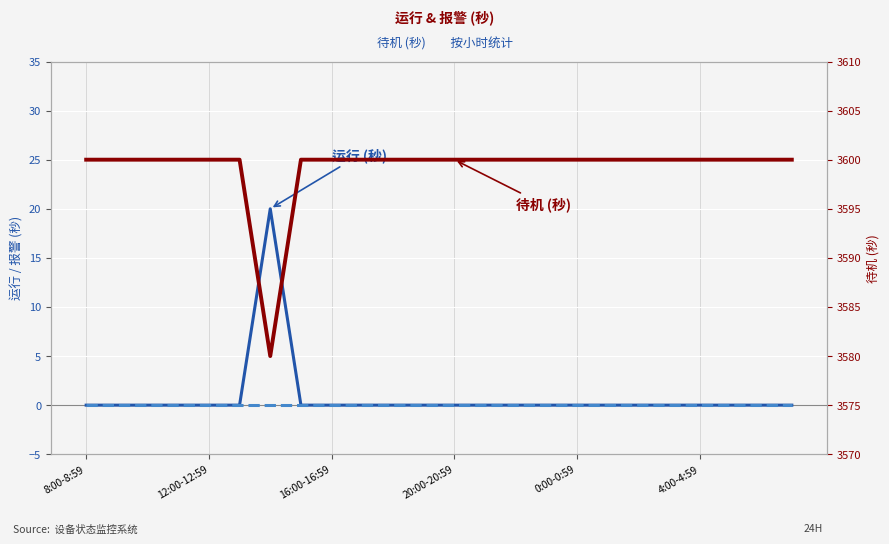

At which label does 报警 (秒) reach its minimum?

8:00-8:59